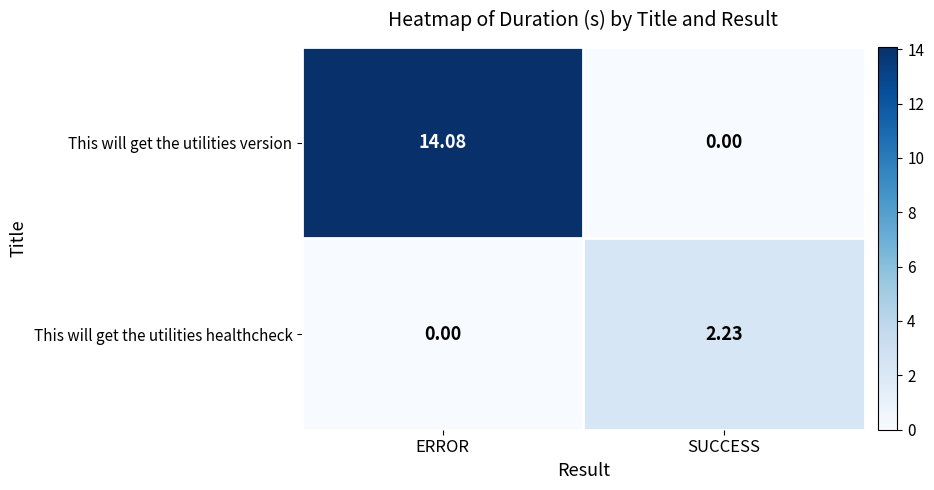

At which category does the chart reach its peak across all series?

ERROR